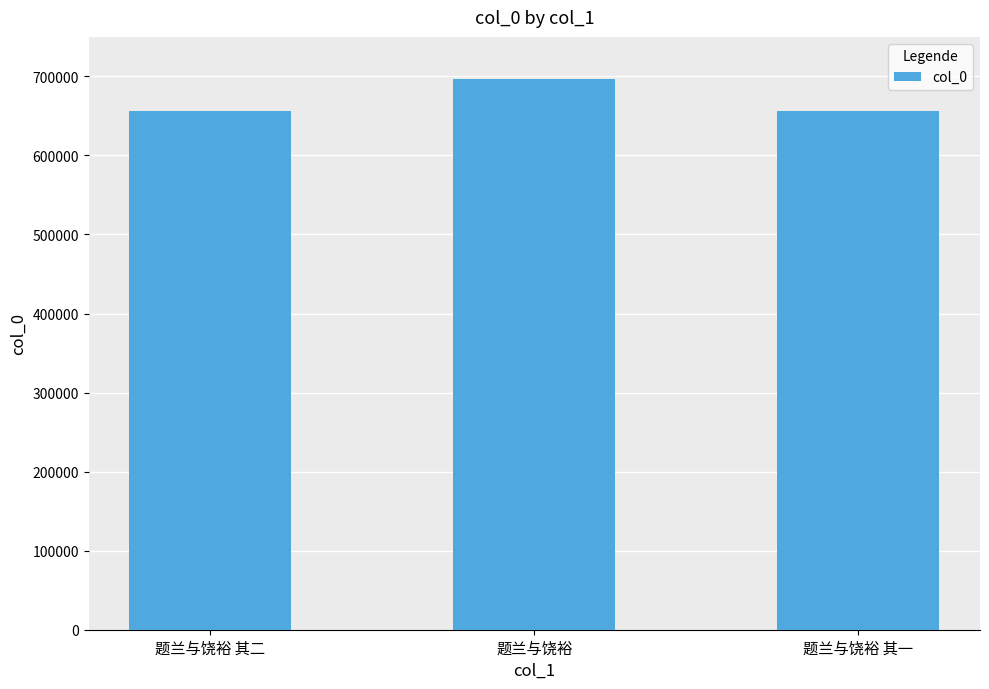

What is the sum of the values at 题兰与饶裕 其一 and 题兰与饶裕?

1353017